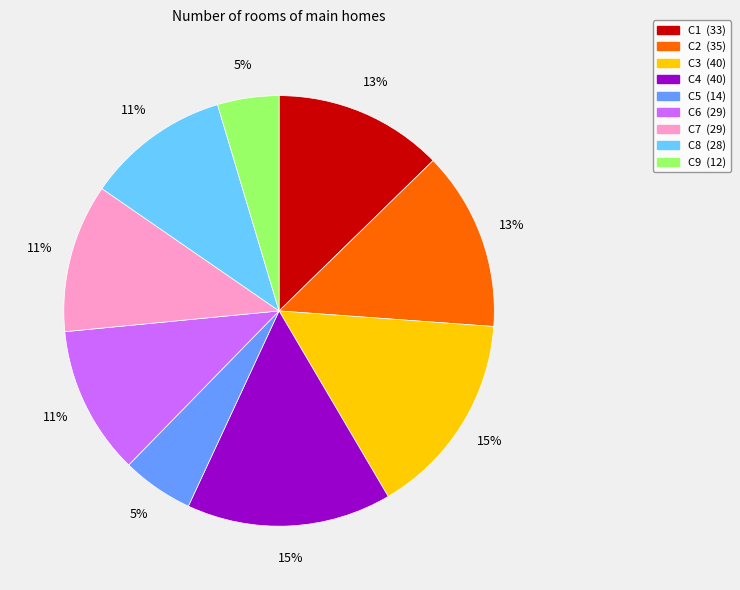

Does any single category account for the majority?

No